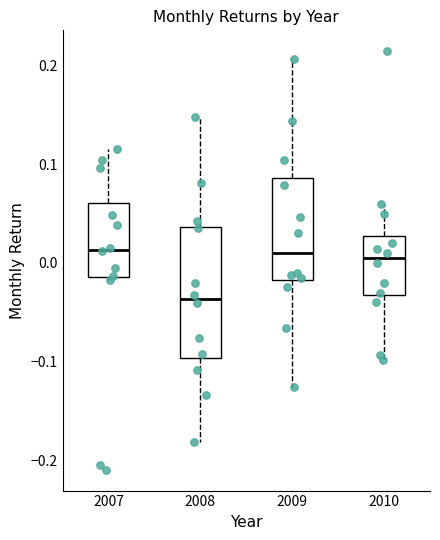

Where does the upper whisker of the box at x = 2008 end on the y-axis? The values are not printed on the chart, so give them approximately, as read against the axis.

0.15